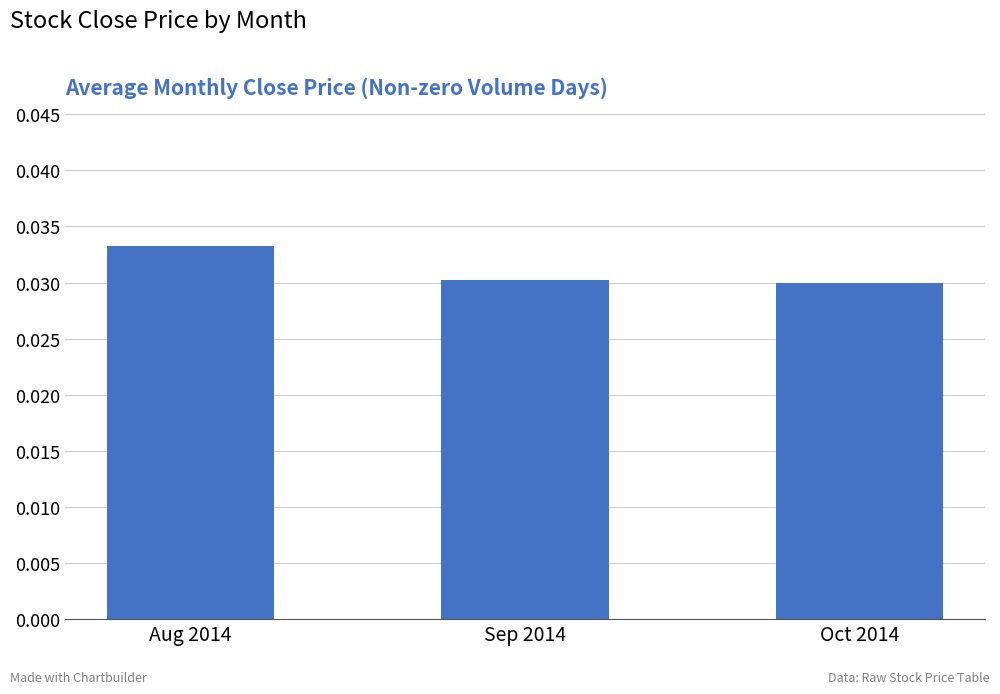

Which has a higher value, Sep 2014 or Aug 2014?

Aug 2014